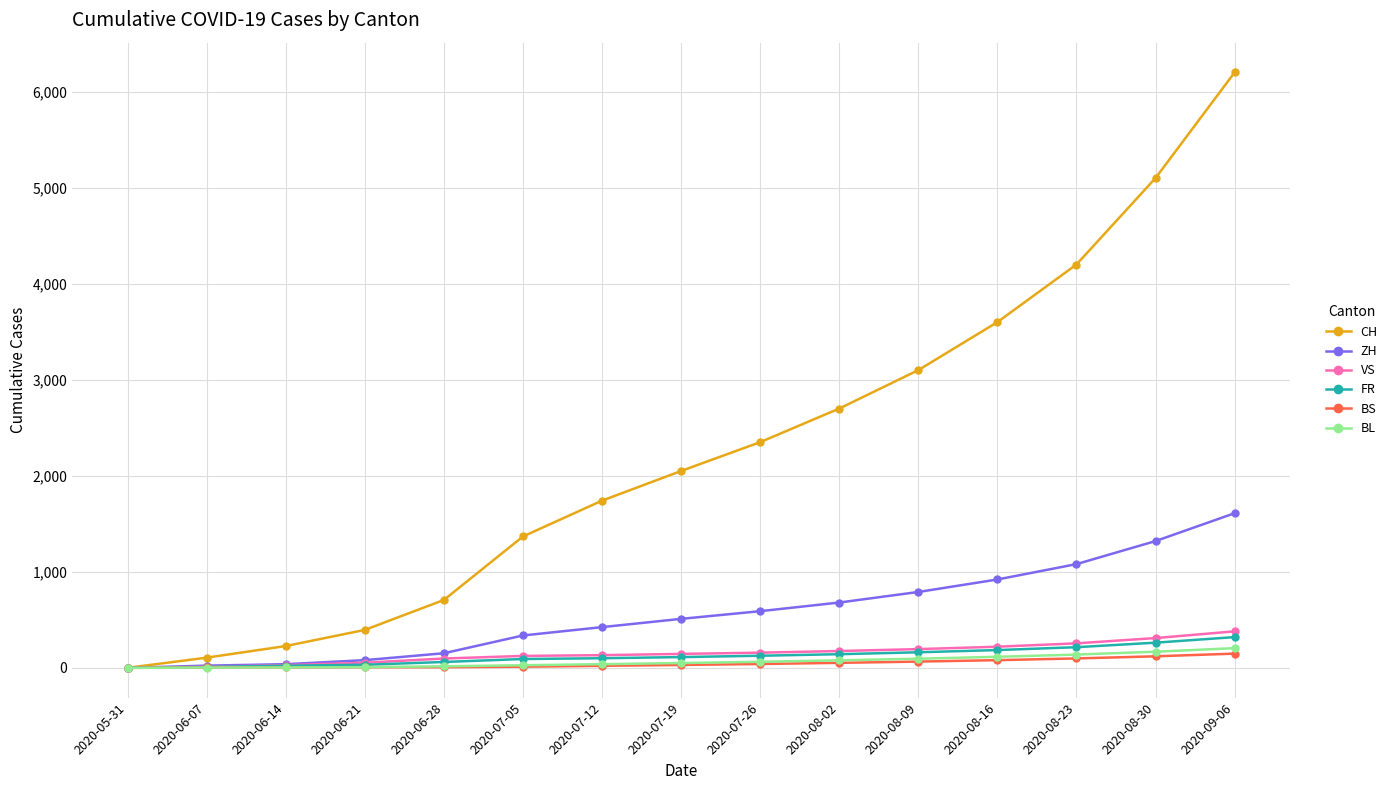

What position from the right is 2020-06-28?

11